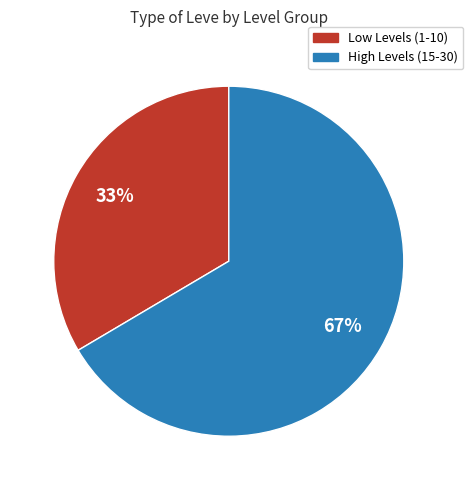

To the nearest percent, what is the average slice percentage?

50%